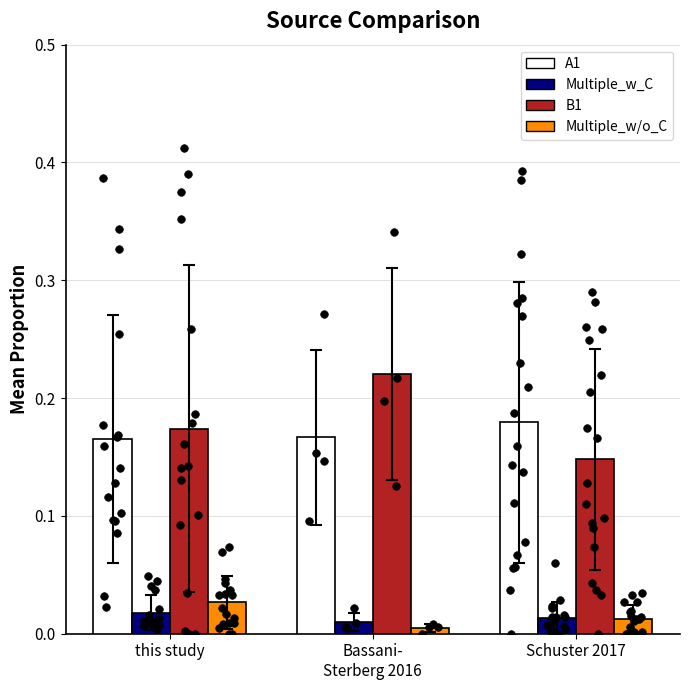

Which series contains the highest Y value?

B1